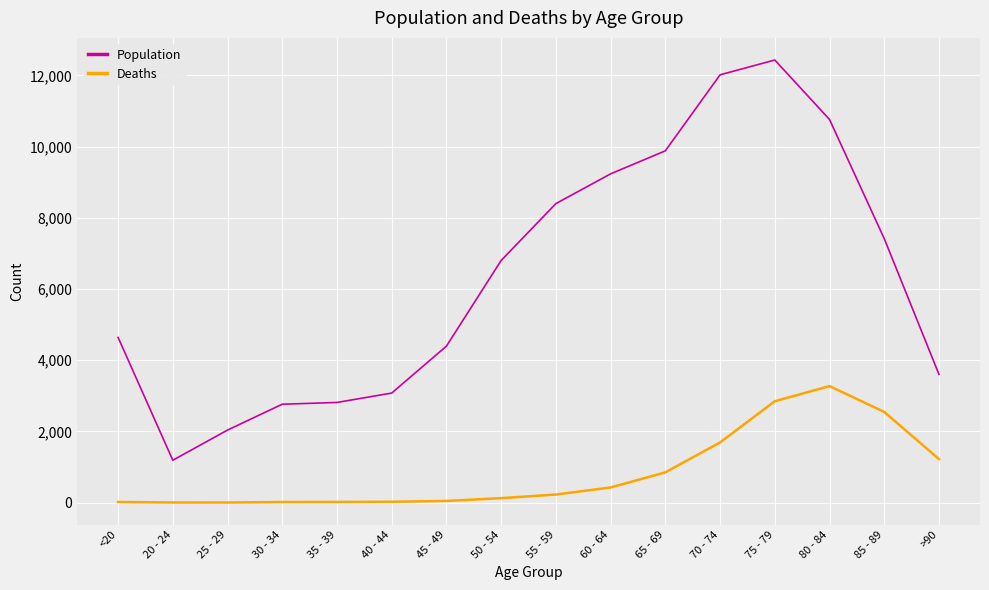

True or false: Deaths and Population intersect in this chart.

False